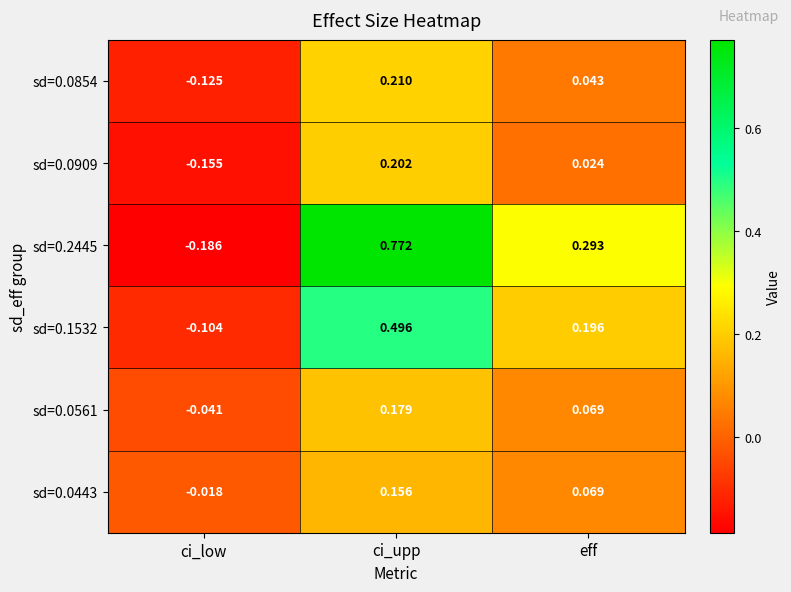

Which label corresponds to the largest value in the chart?

ci_upp